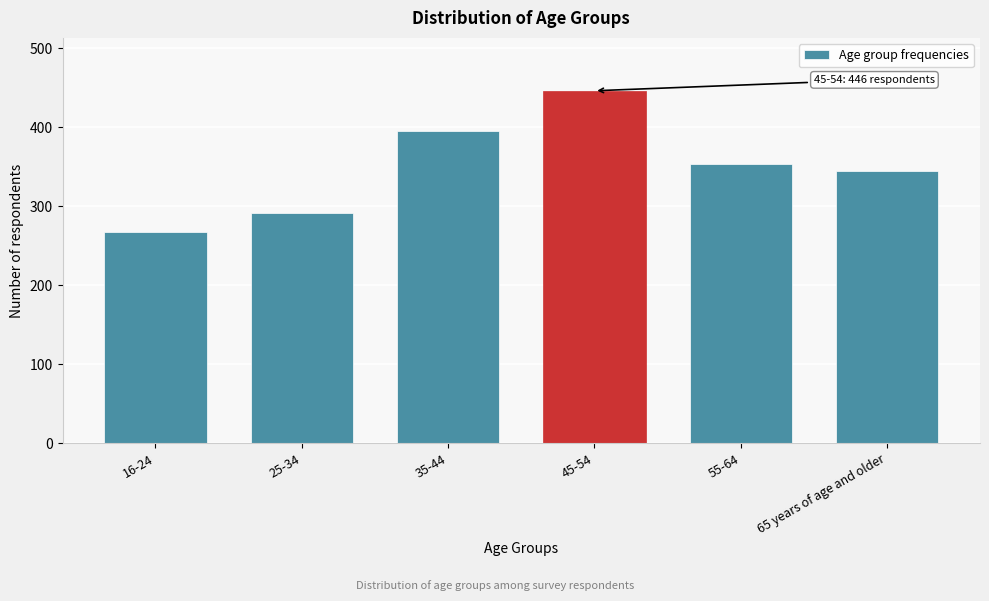

Reading right to left, what are all the values shown in this chart?

344	353	446	395	292	267